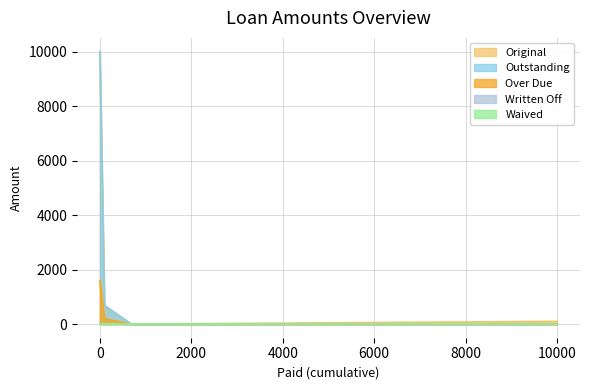

True or false: Original has a value of 5402.1 at 0.

False